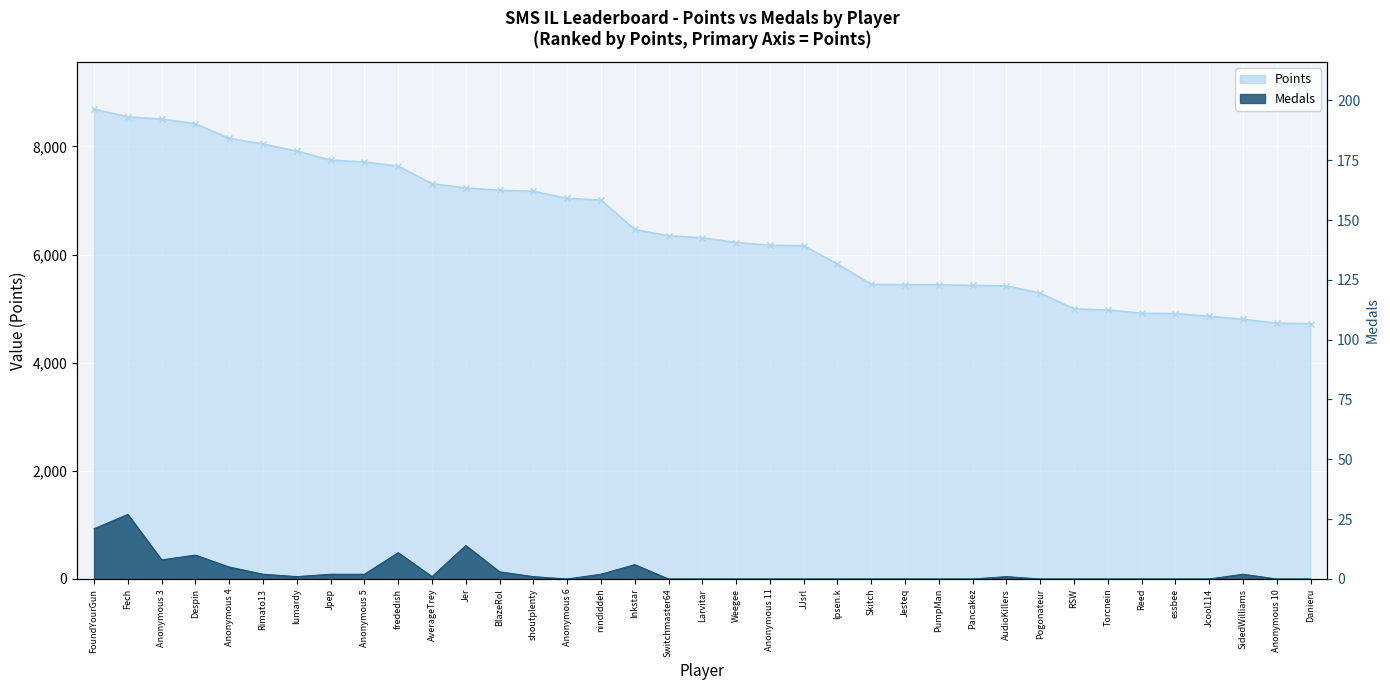

At how many categories does at least one series exceed 5594?

23